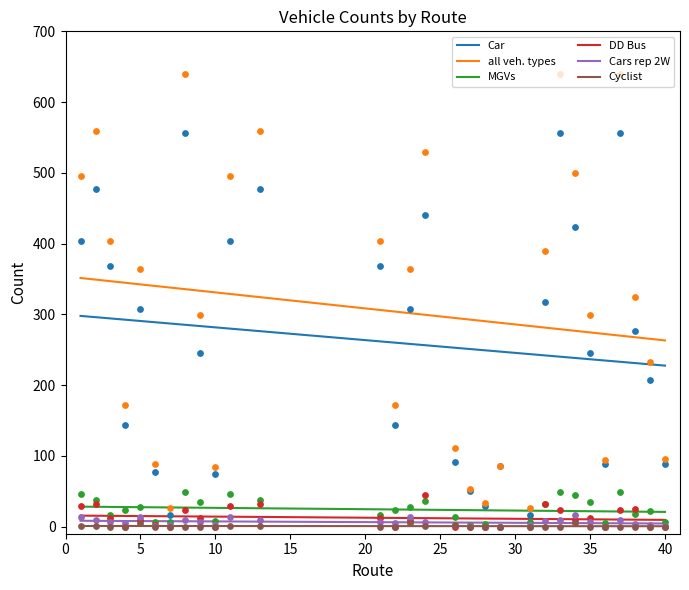

Is the value of DD Bus at 26 greater than the value of MGVs at 9?

No